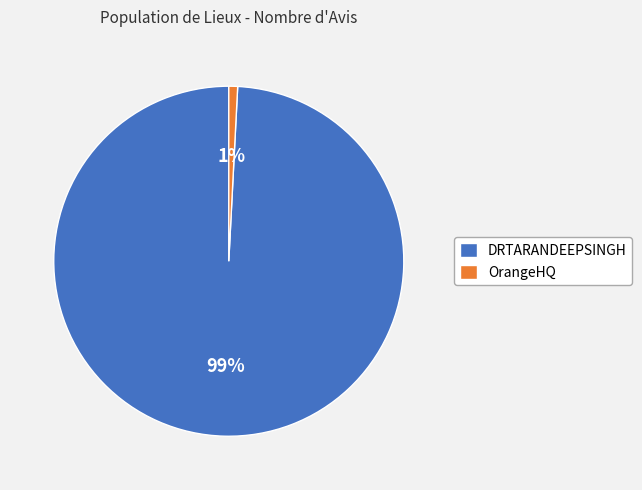

What is the largest slice in the pie chart?

DRTARANDEEPSINGH